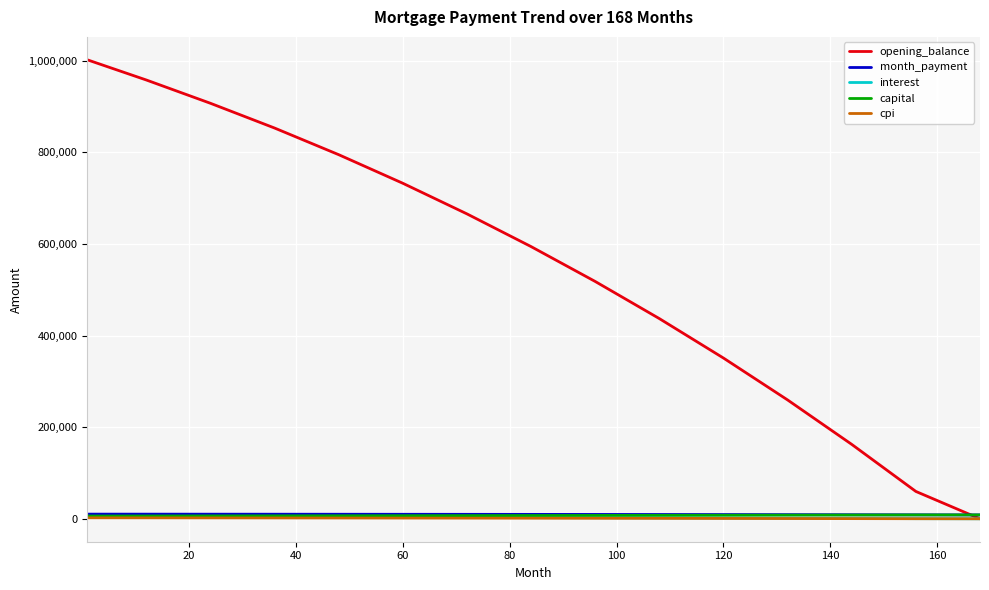

Which series has the largest total across all categories?

opening_balance